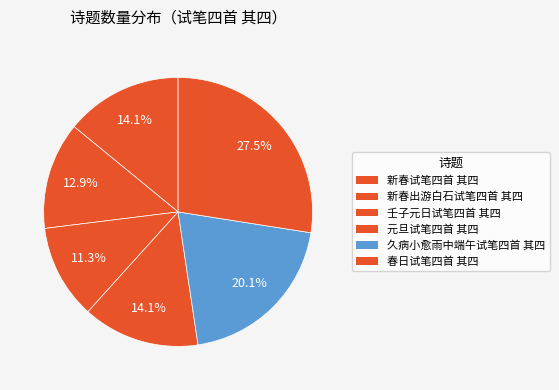

Is there a majority slice in this chart?

No